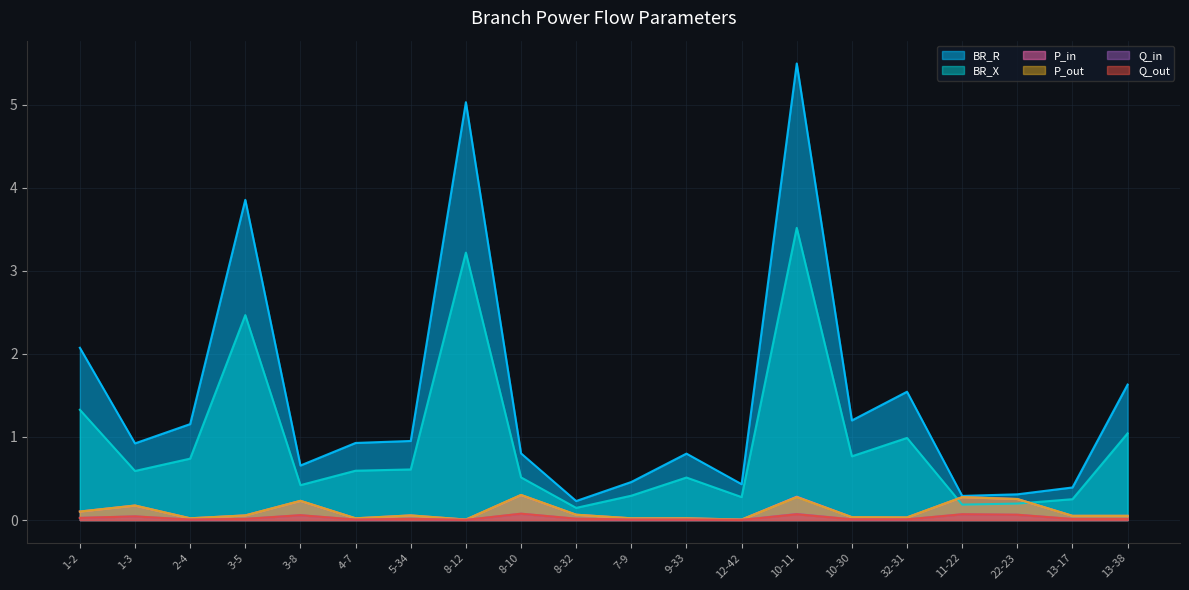

True or false: BR_X has a value of 1.3 at 1-2.

True